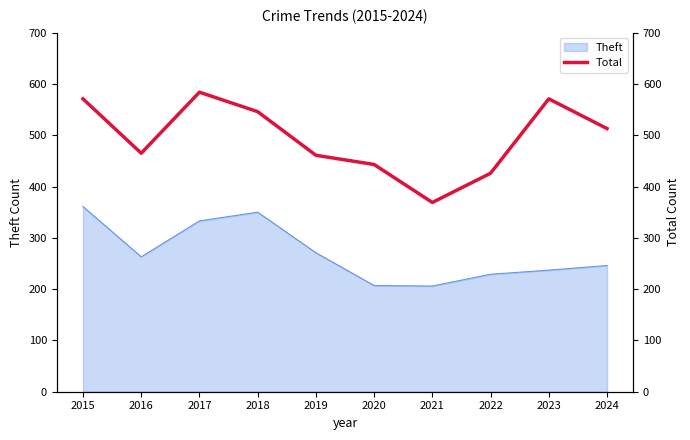

True or false: there are more than 1 points higher than both neighbors.

True